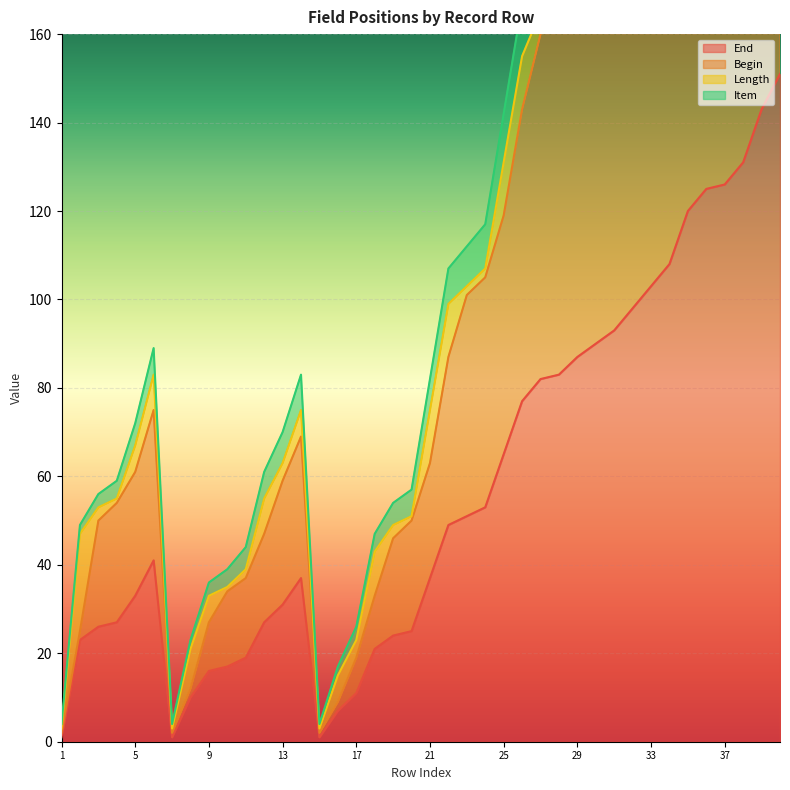

Where is the first local minimum for Begin?

7